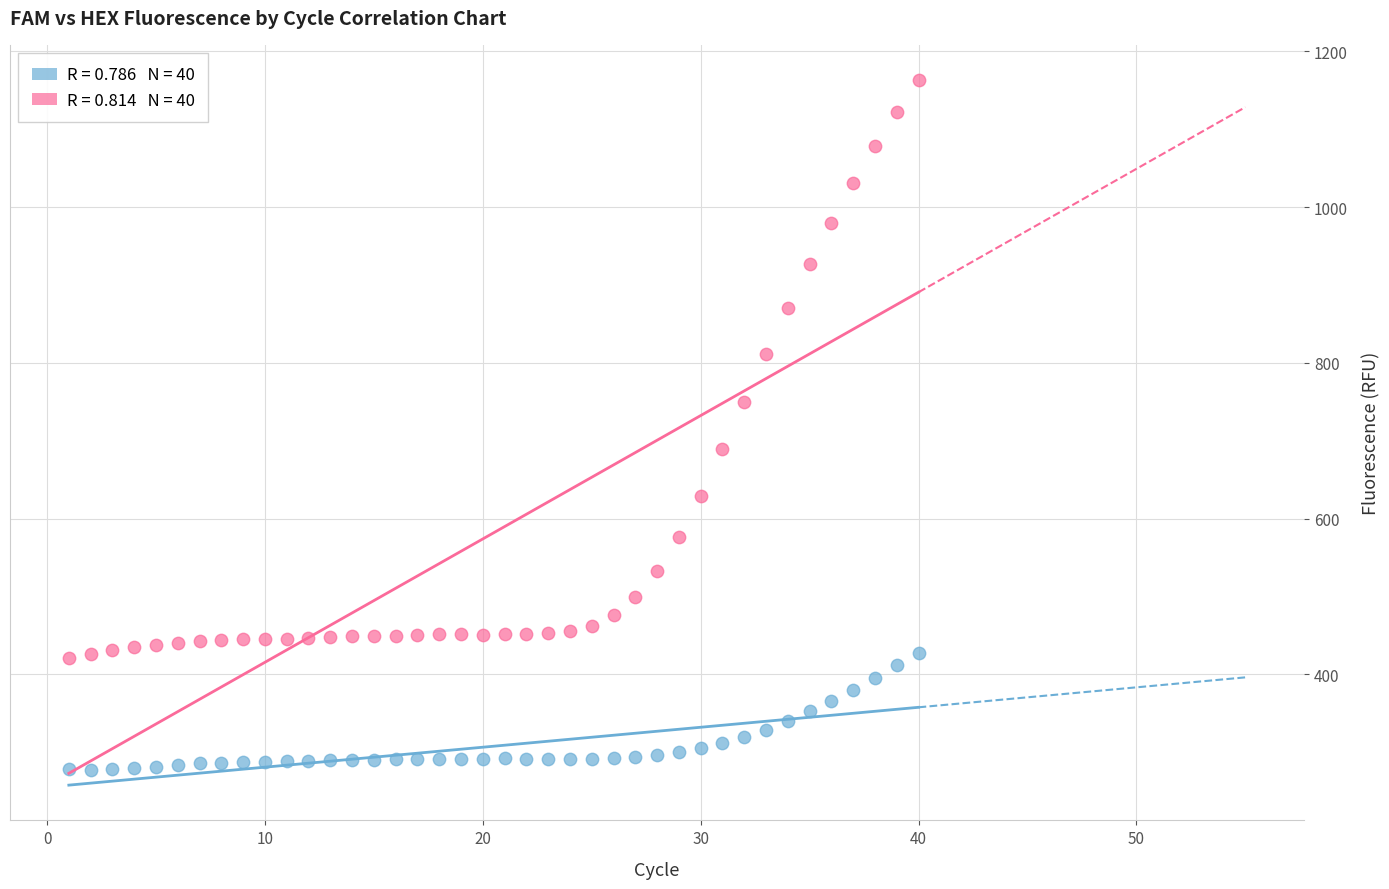

Across all data points, what is the range of Y values (max minus min)?

885.5